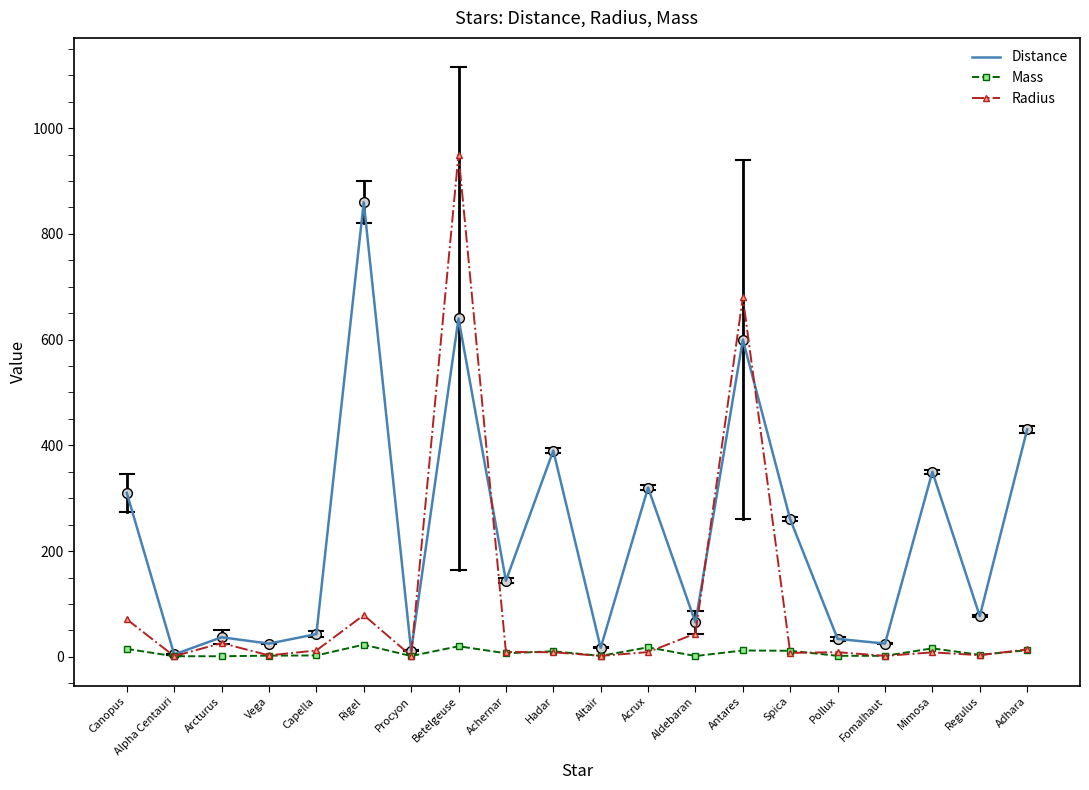

At which label is Radius closest to 475?

Antares